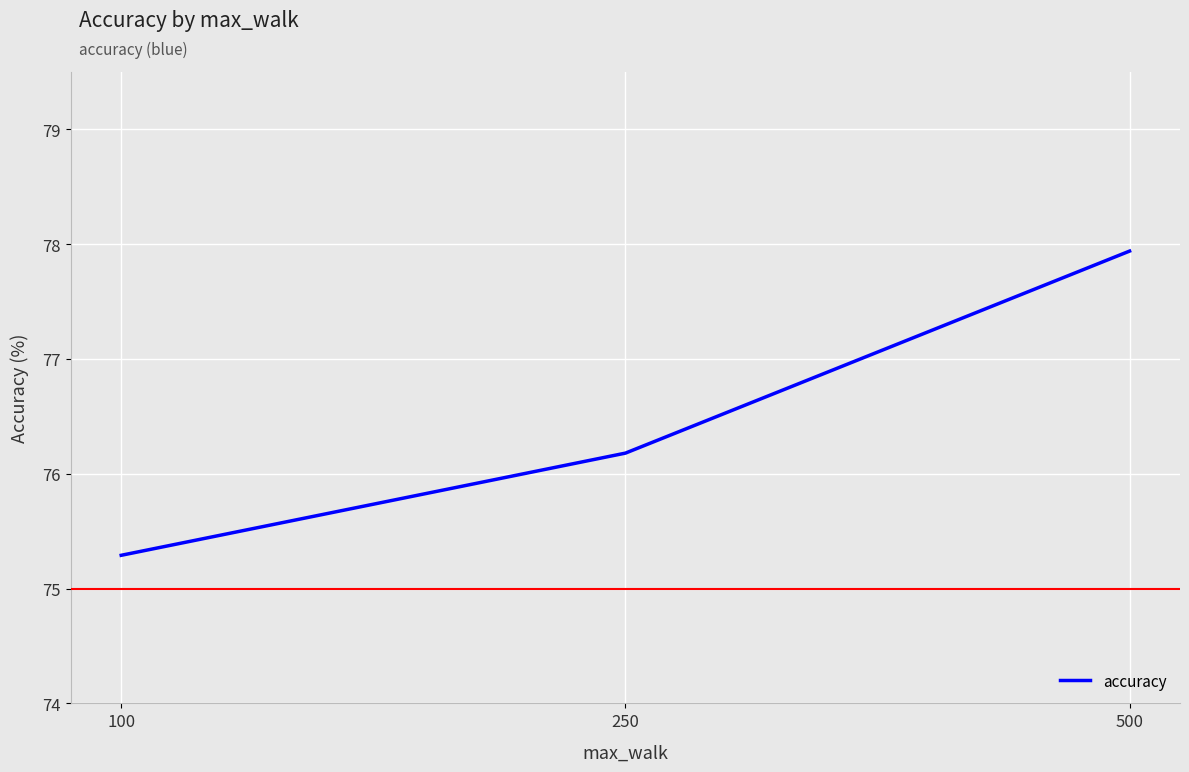

Which category has the lowest value across all series?

100